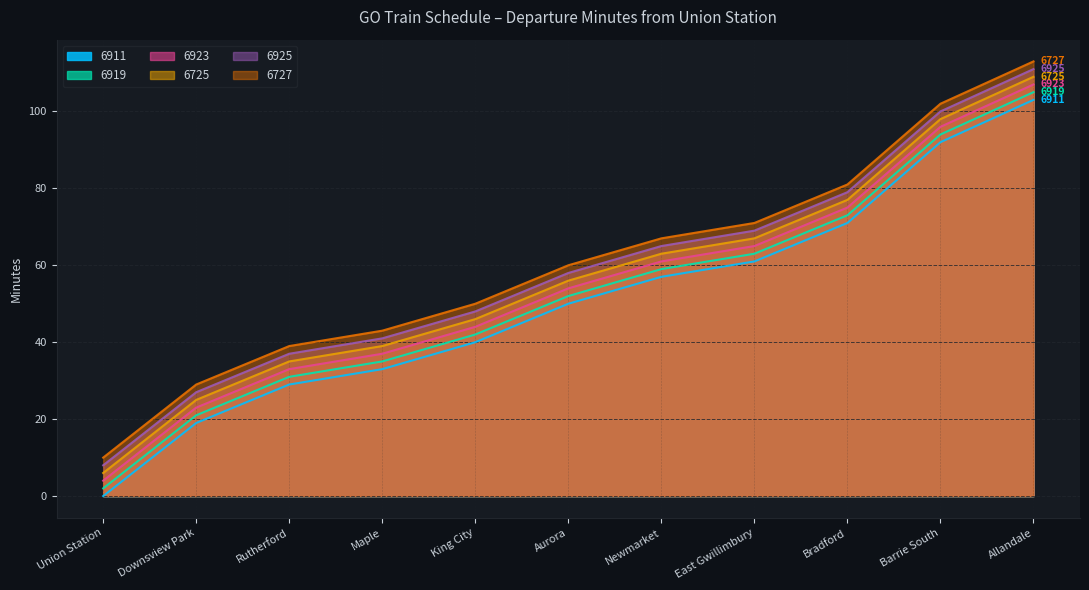

What is the total value across all series at Maple?

228